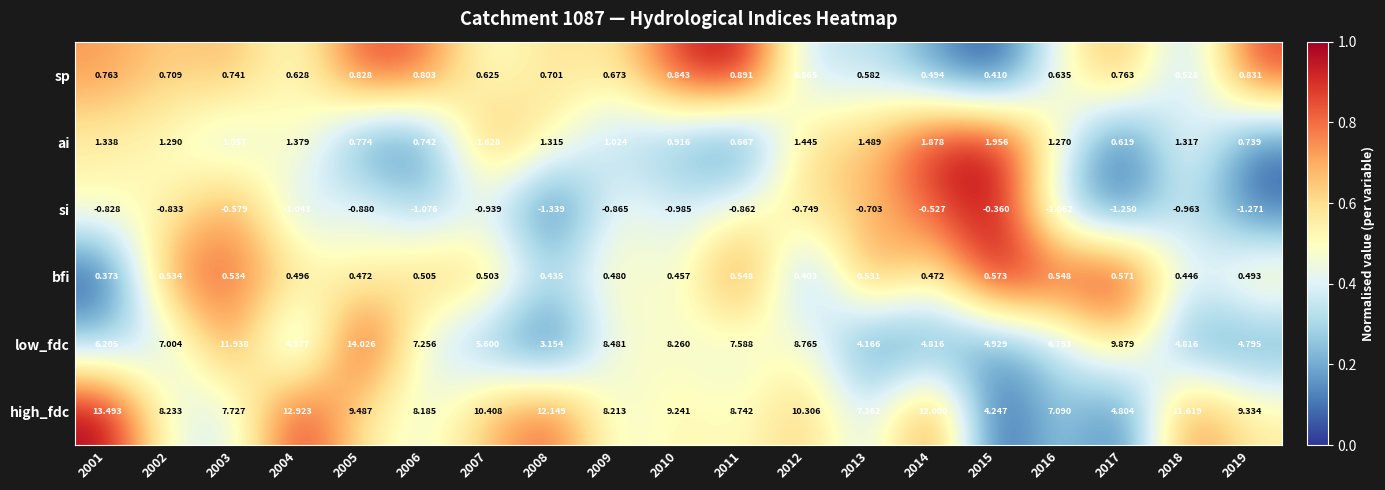

Between 2006 and 2013, which series saw the biggest shift?

low_fdc